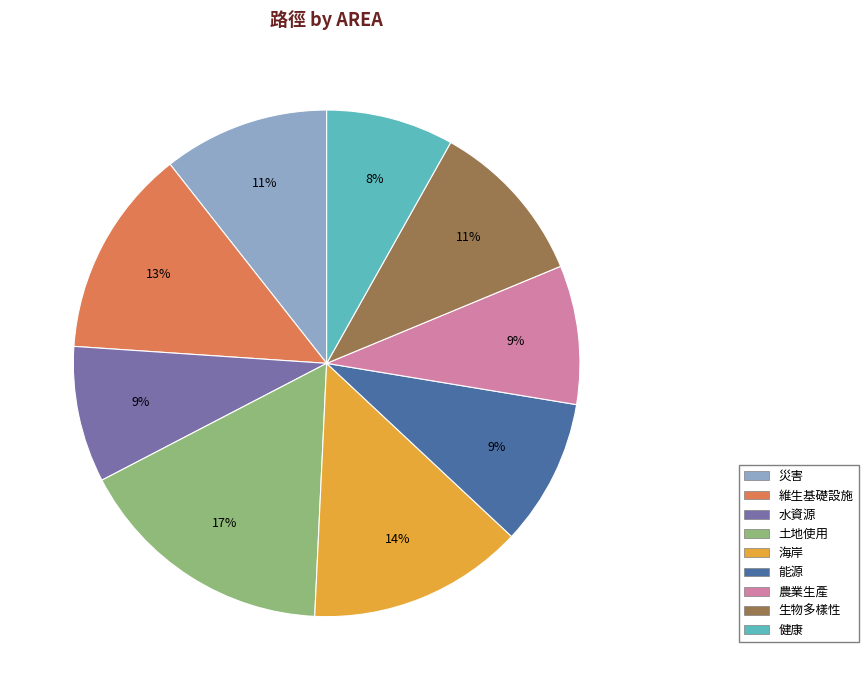

Is it true that 海岸 is 14% of the pie?

True